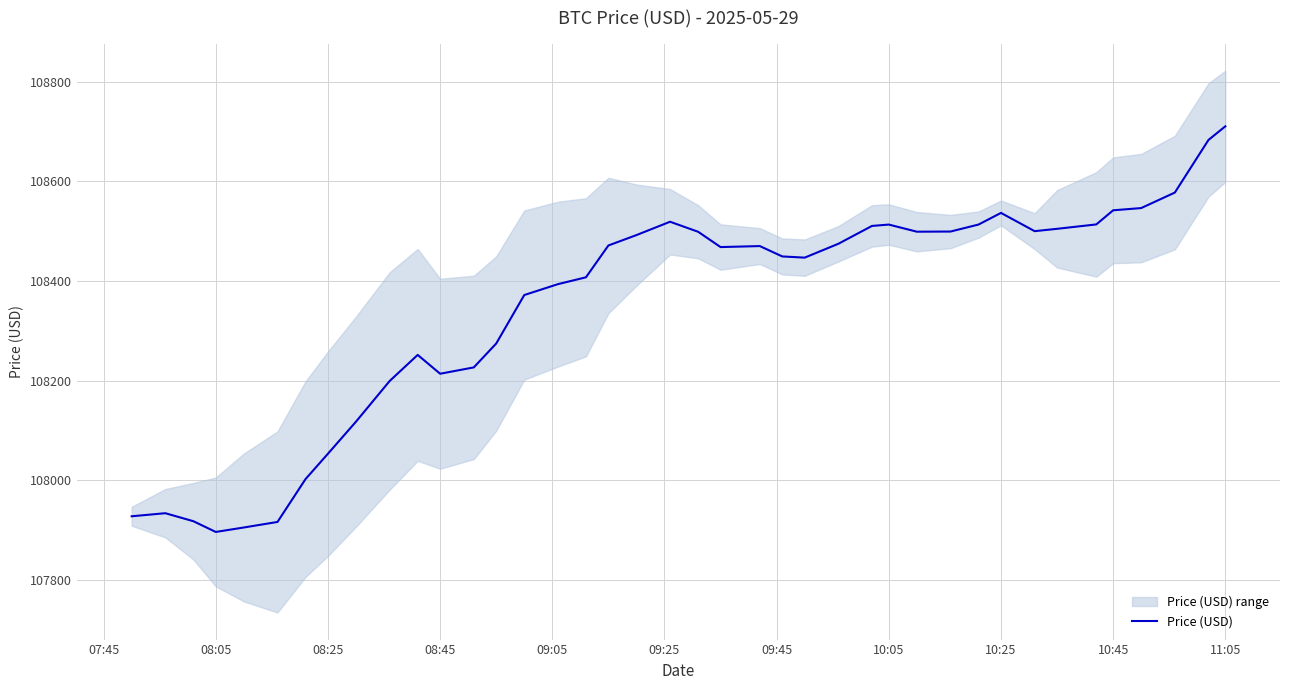

What is the lowest value of the Price (USD) series?

107896.1